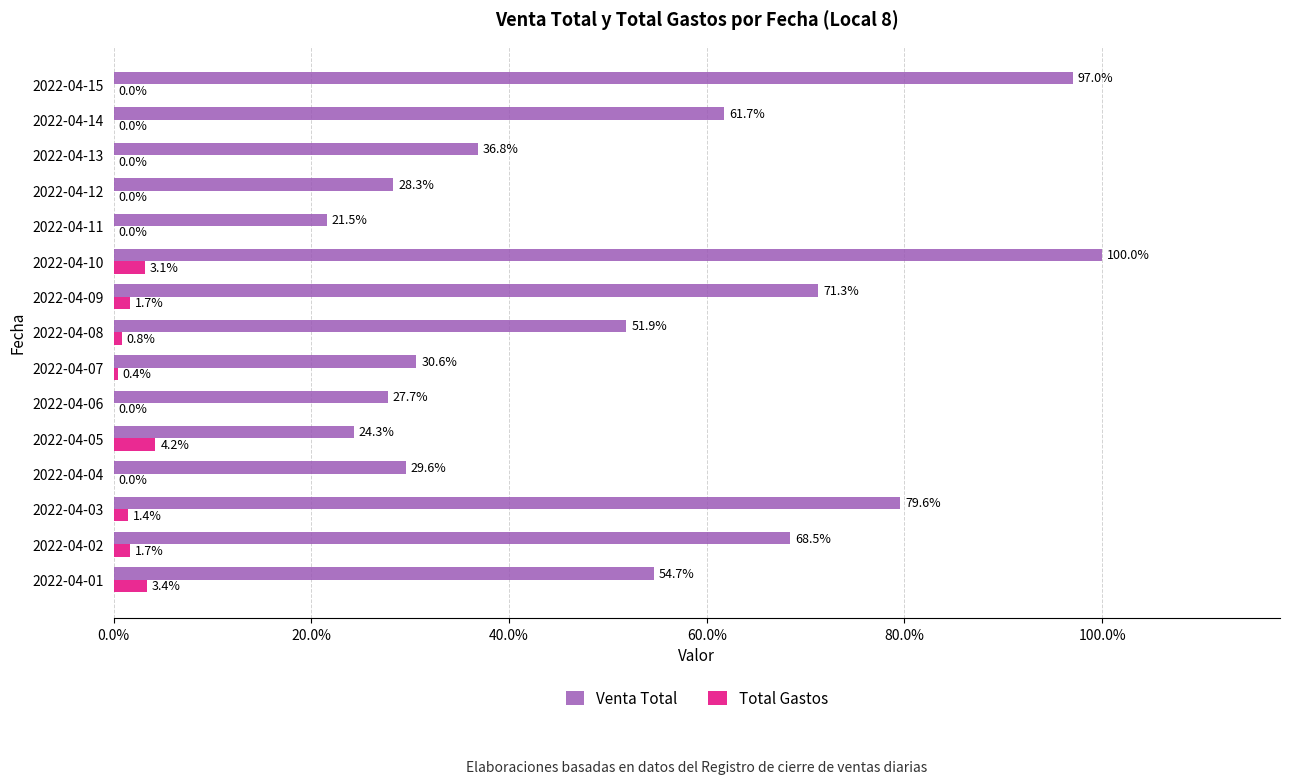

At which label does Venta Total reach its peak?

2022-04-10